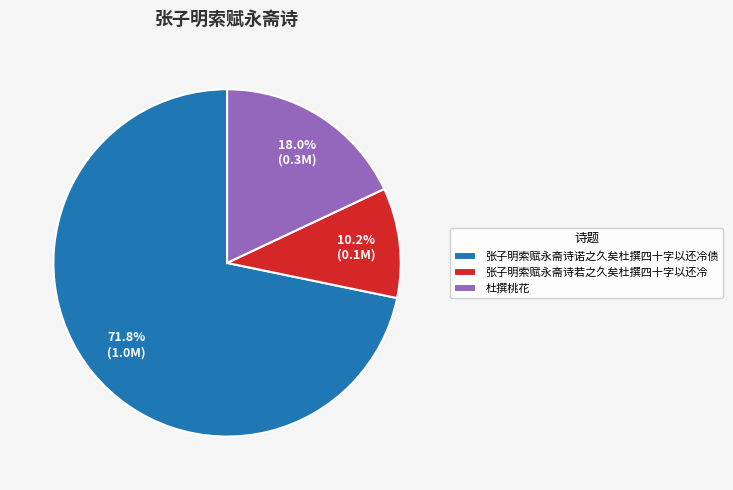

Rank the categories by value from highest to lowest.

张子明索赋永斋诗诺之久矣杜撰四十字以还冷债, 杜撰桃花, 张子明索赋永斋诗若之久矣杜撰四十字以还冷